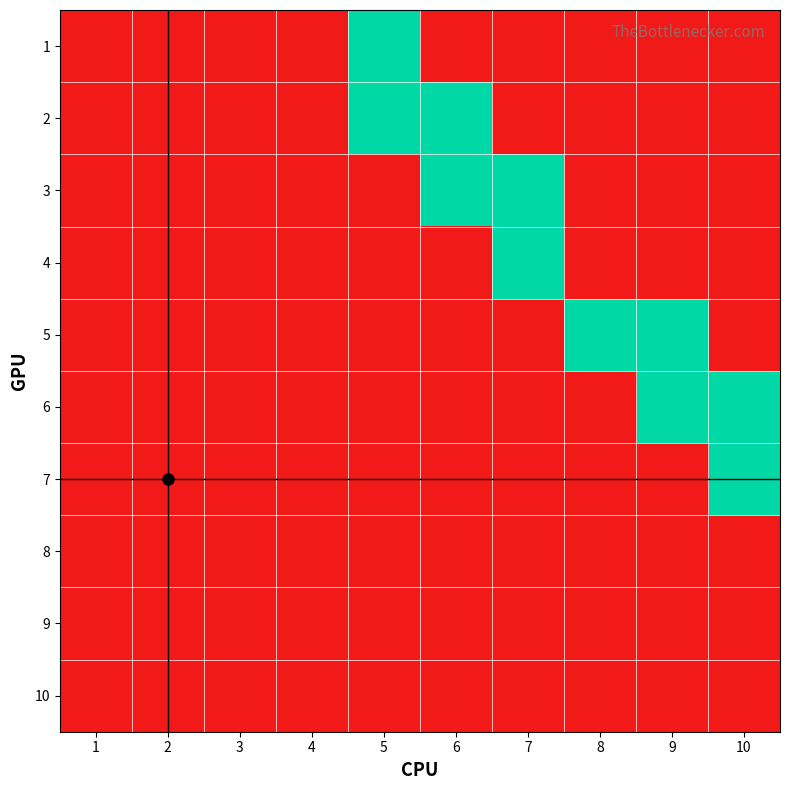

Rank the series at 9 from lowest to highest value.

1, 2, 3, 4, 7, 8, 9, 10, 5, 6